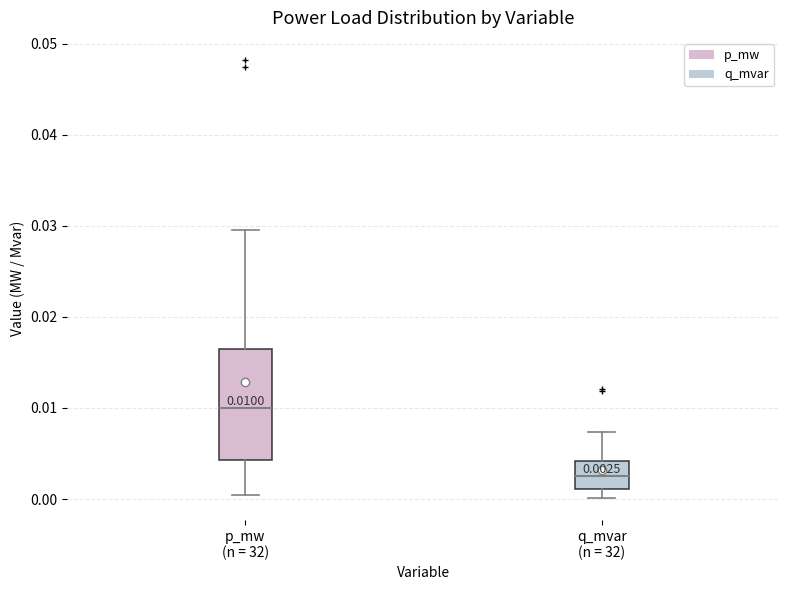

Which box's median line is the highest?

p_mw (n = 32)